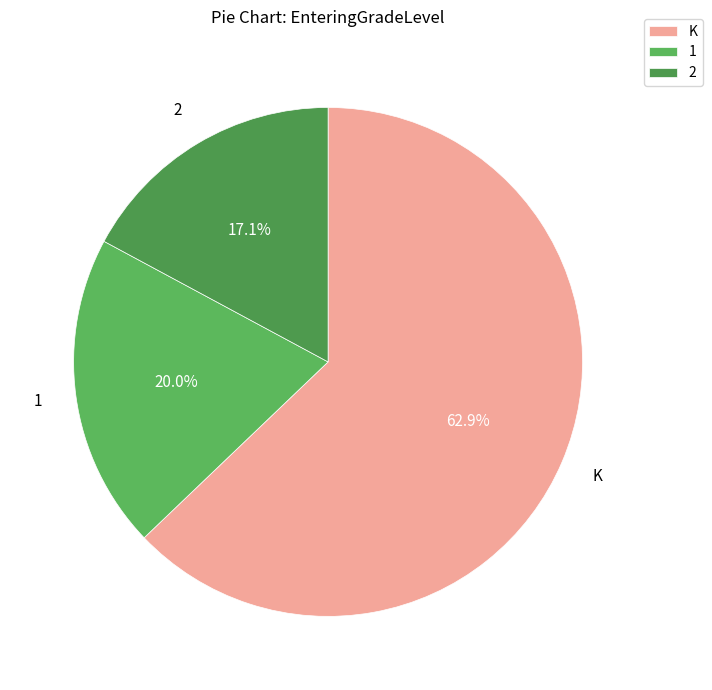

To the nearest percent, what percentage of the pie is 1?

20%